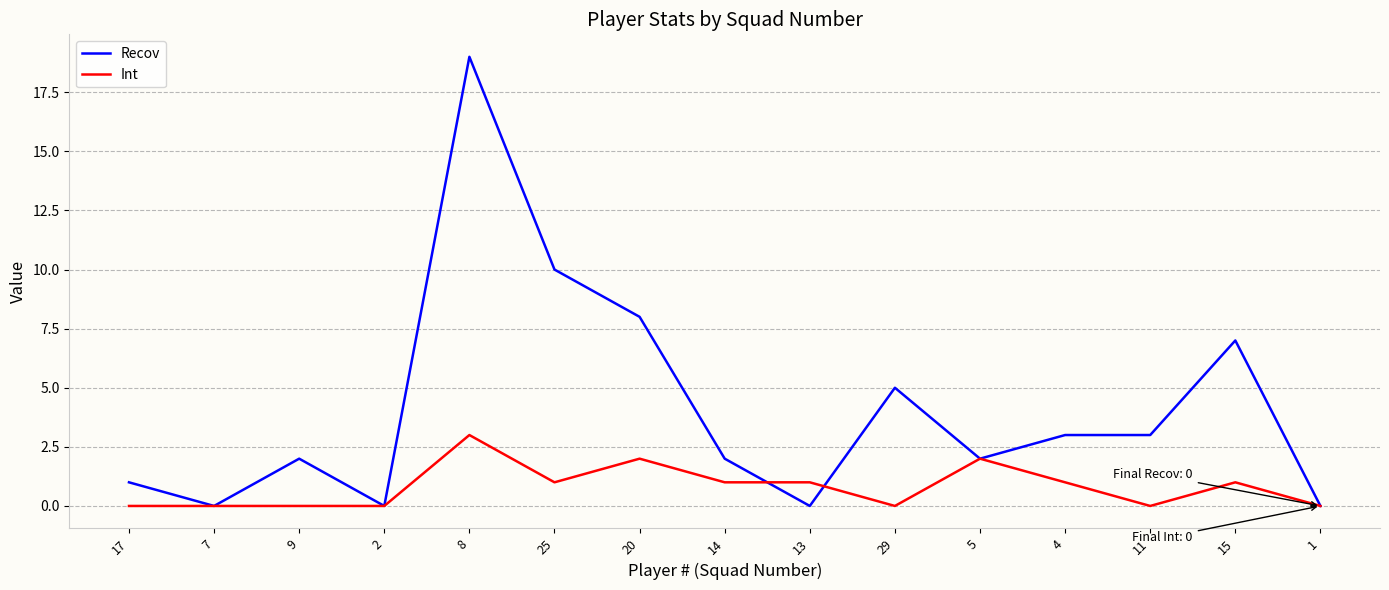

Reading left to right, list all the values displayed in this chart.

Recov: 1	0	2	0	19	10	8	2	0	5	2	3	3	7	0
Int: 0	0	0	0	3	1	2	1	1	0	2	1	0	1	0